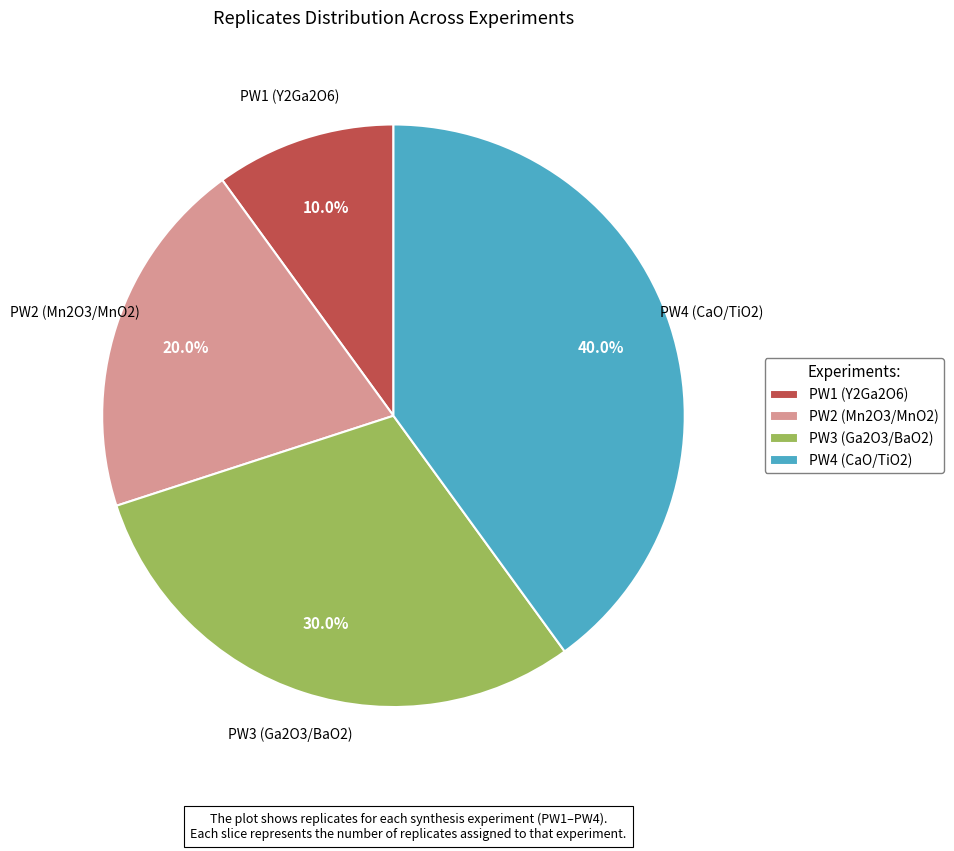

Combined, what portion of the pie is PW3 (Ga2O3/BaO2) and PW1 (Y2Ga2O6)?

40.0%